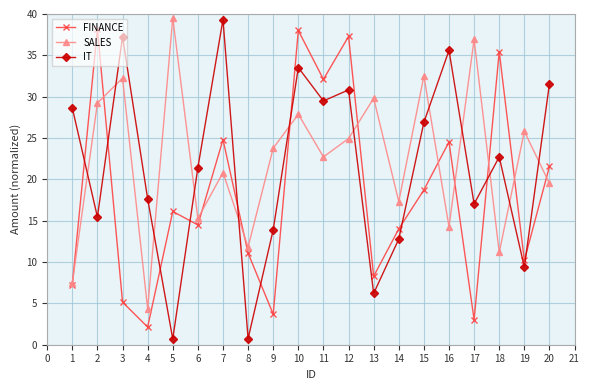

In SALES, how many points are lower than both neighbors (excluding endpoints)?

7